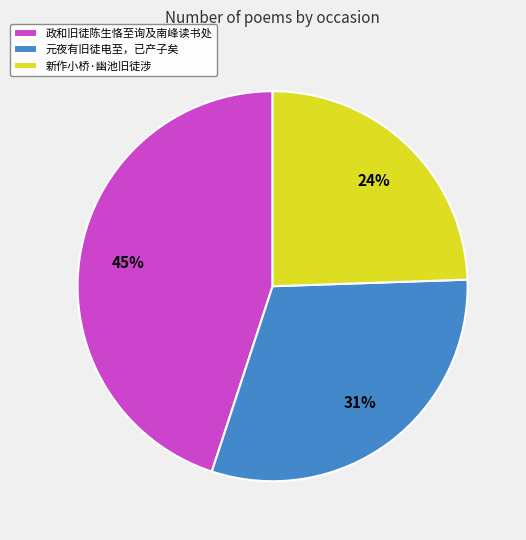

Is there a majority slice in this chart?

No